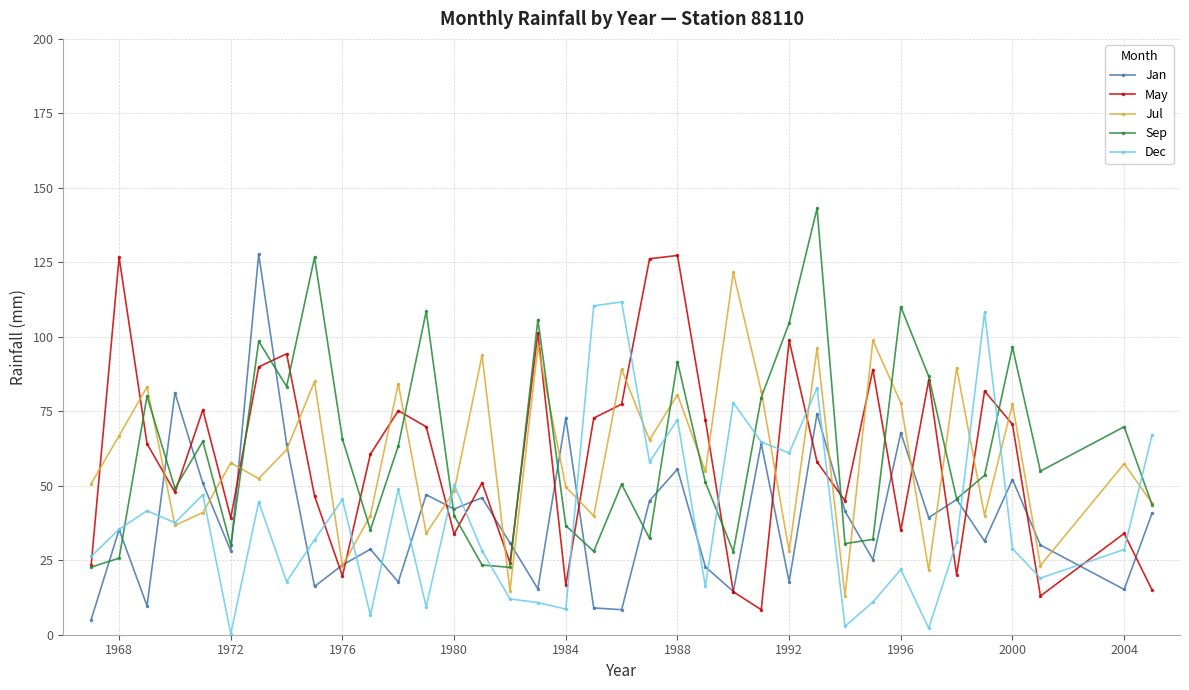

How many lines are shown in the chart?

5